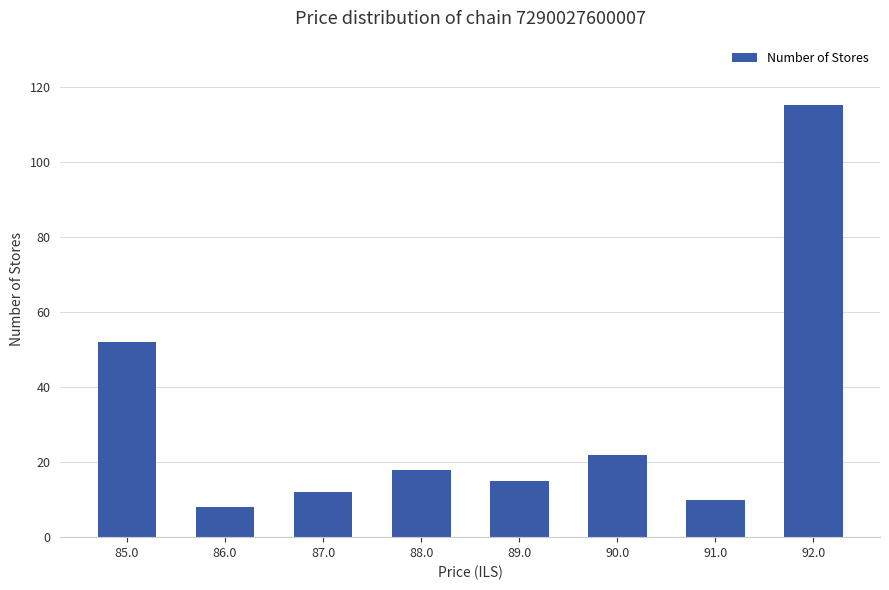

Count the number of categories in the chart.

8